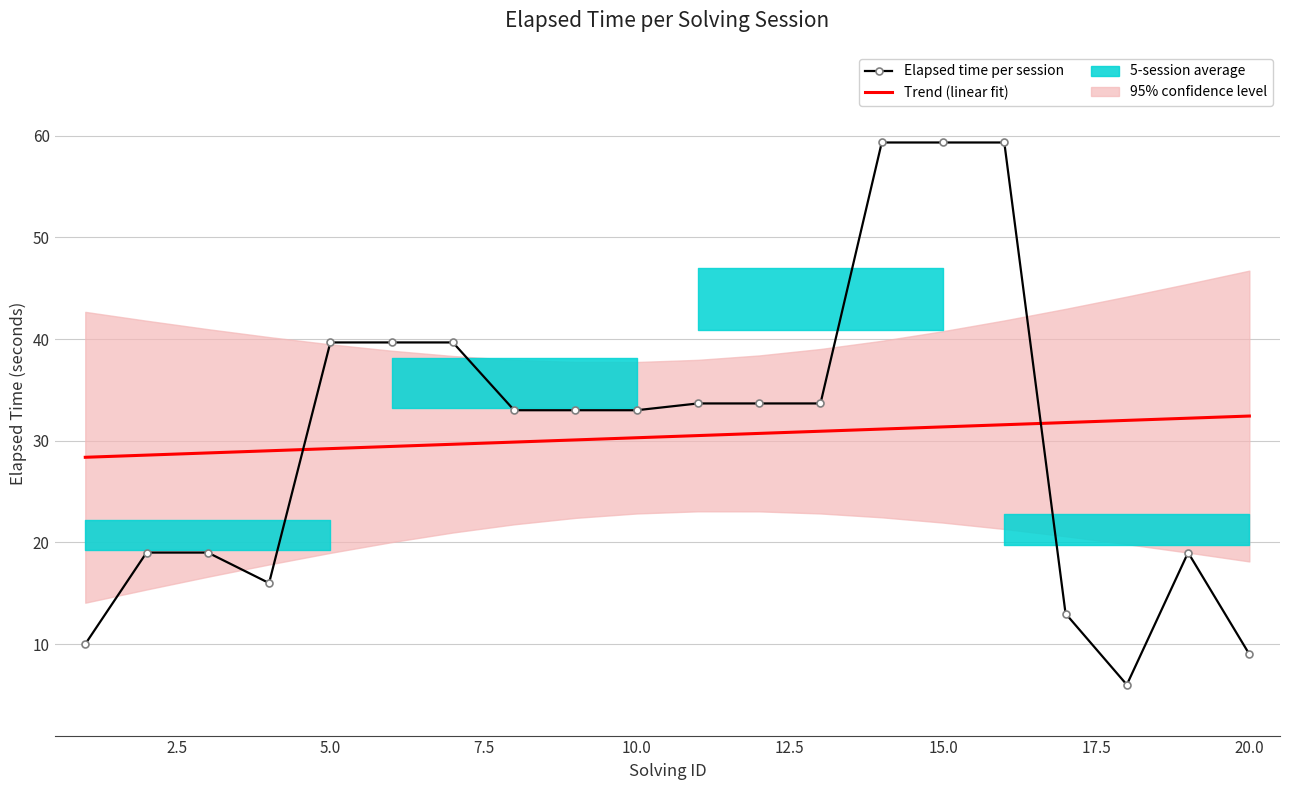

Which series has the widest spread of values?

Elapsed time per session